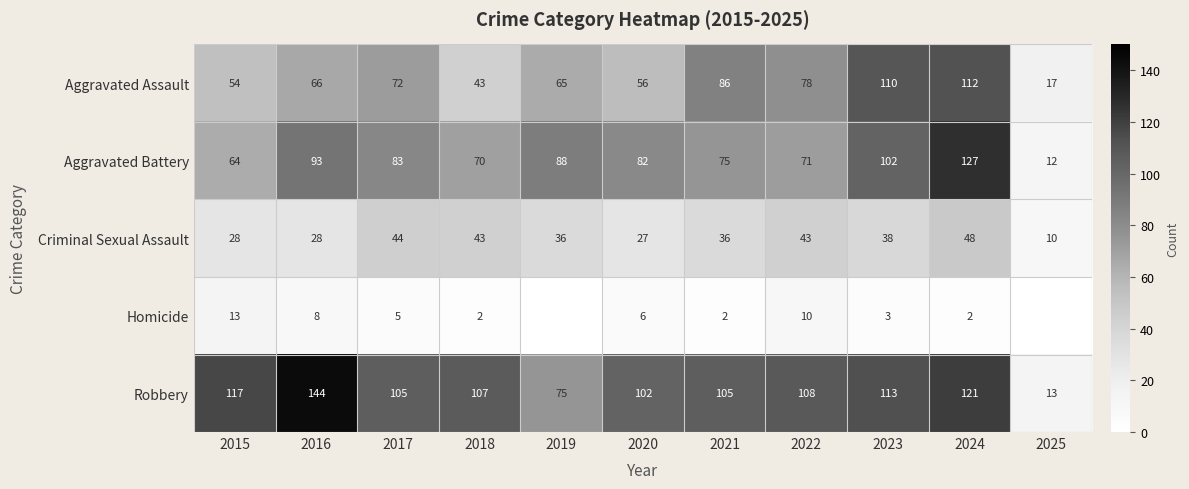

The value of Homicide at 2019 is 0. True or false?

True